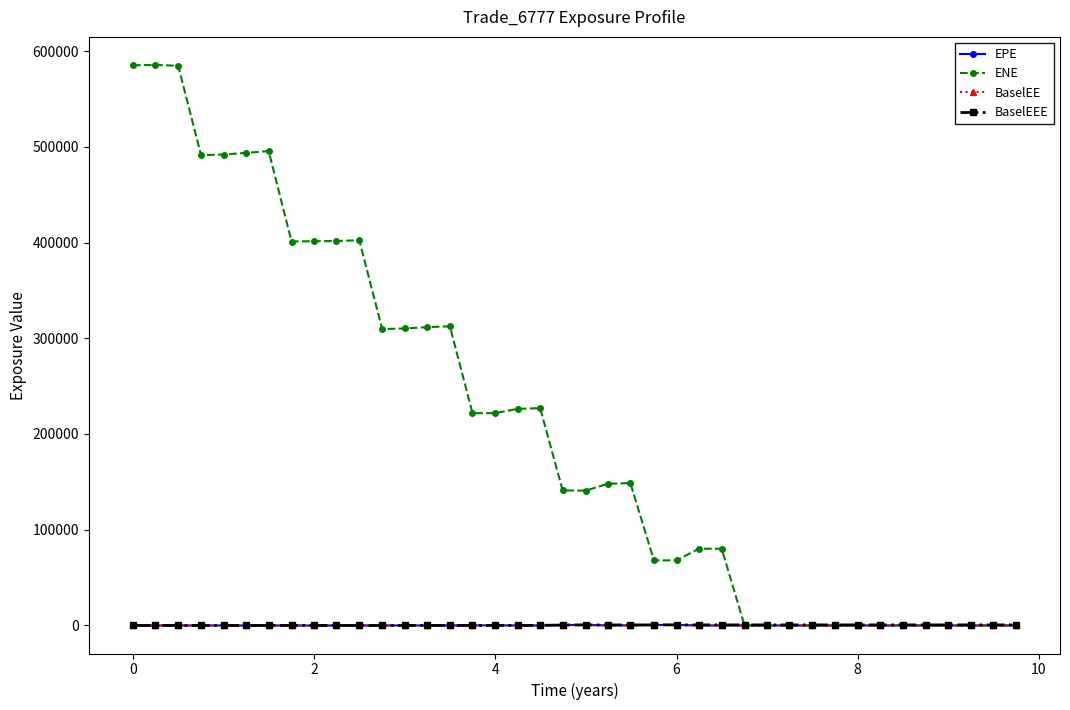

Which series has the largest range (max minus min)?

ENE